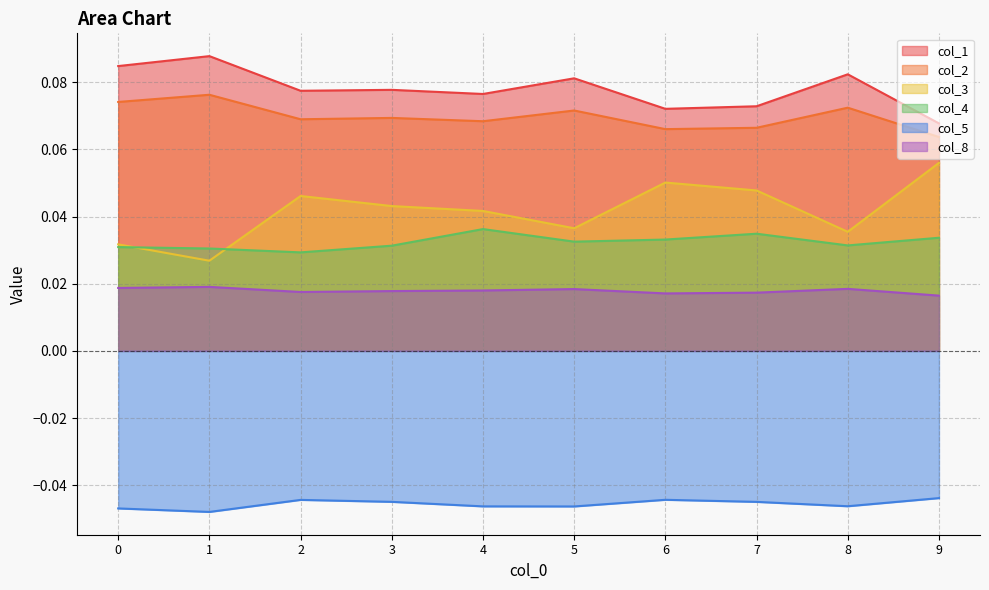

What is the lowest value of the col_1 series?

0.1